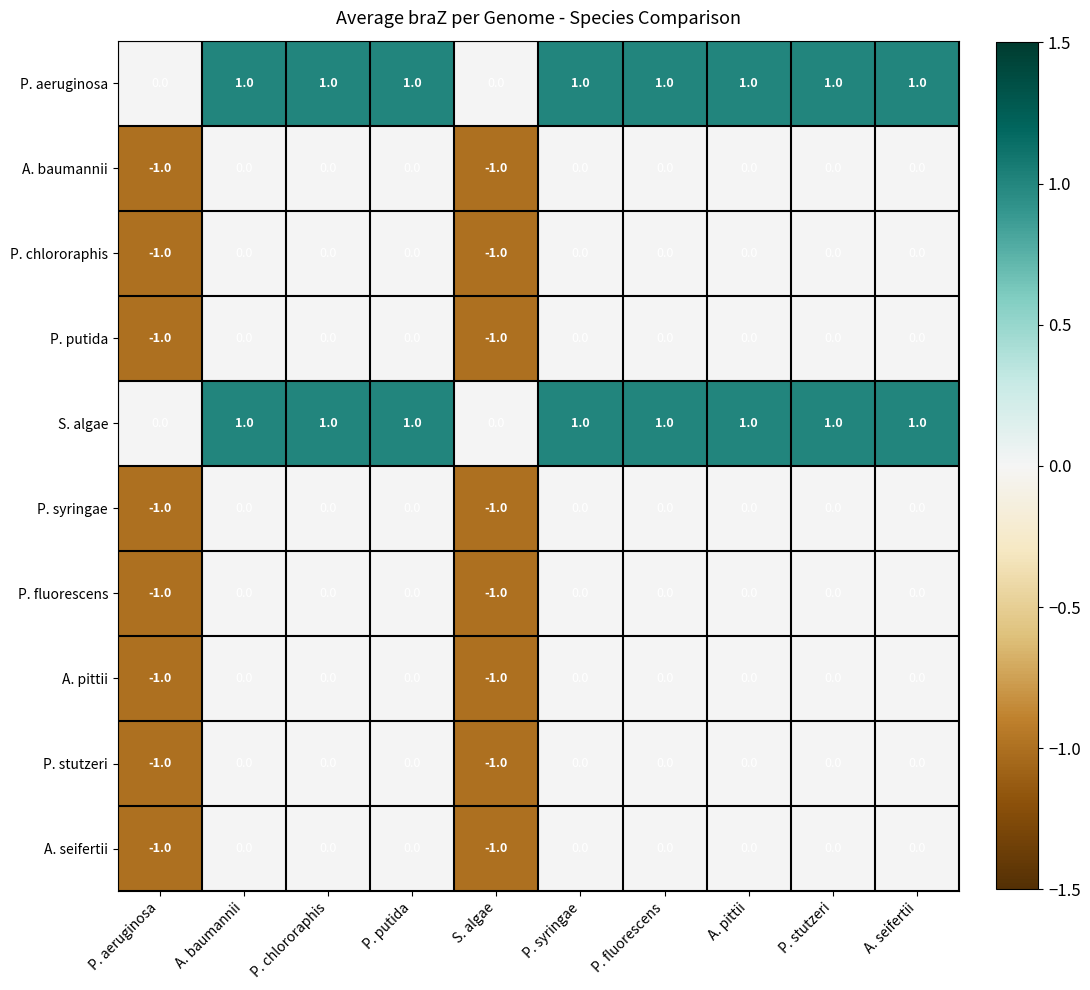

What is the total value across all series at P. aeruginosa?

-8